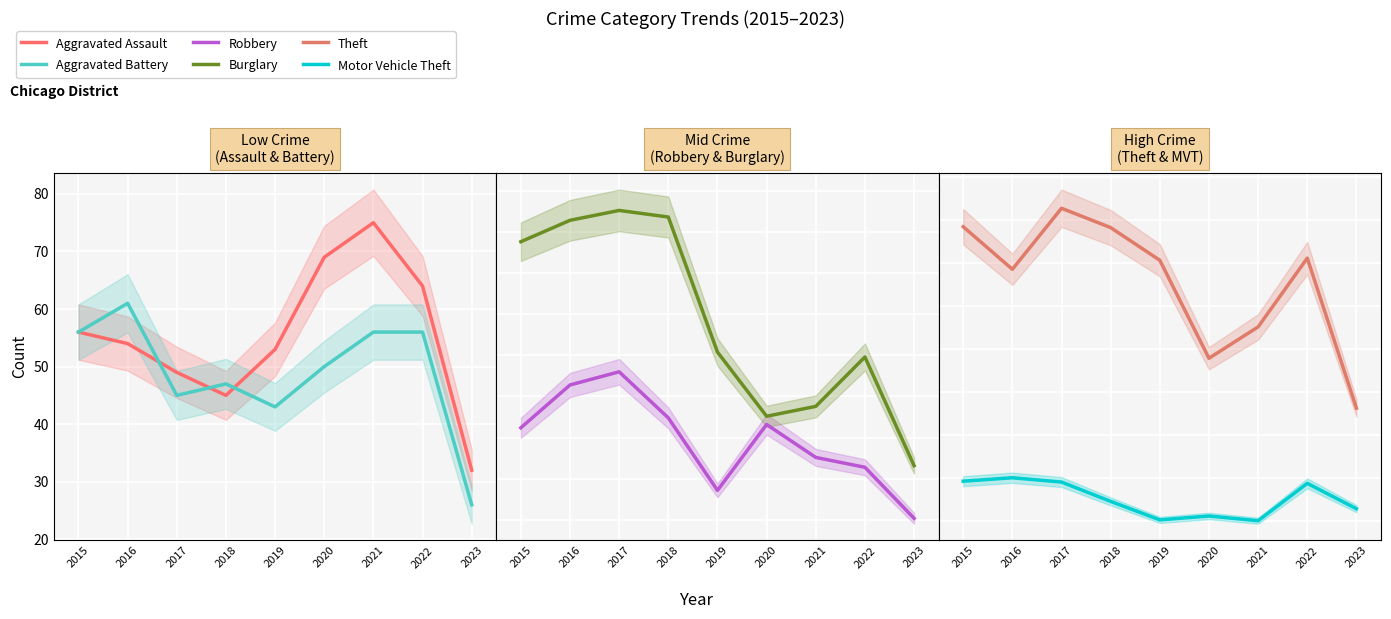

Which series has the largest range (max minus min)?

Theft